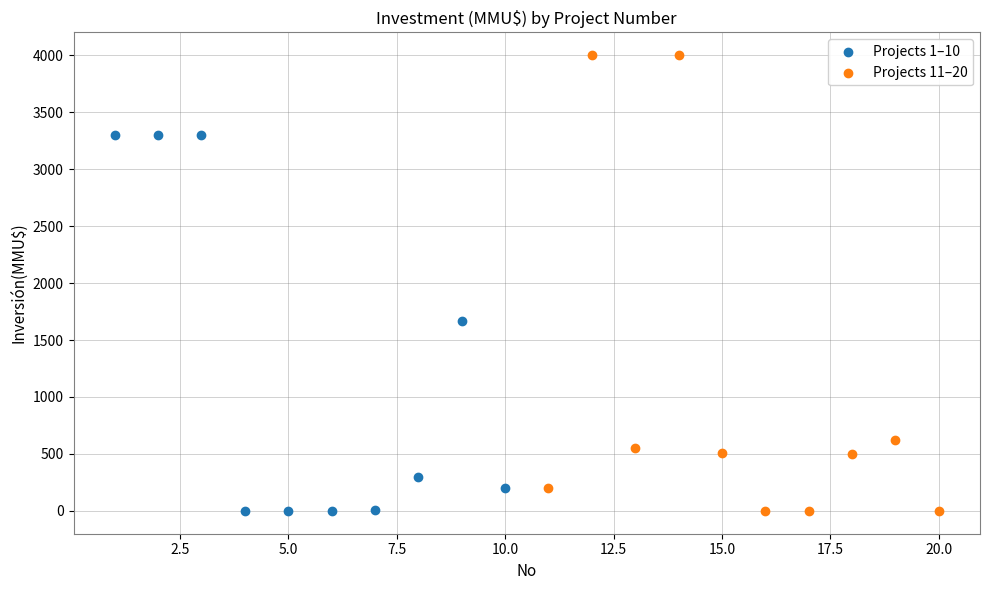

Which series has the widest spread of Y values?

Projects 11–20